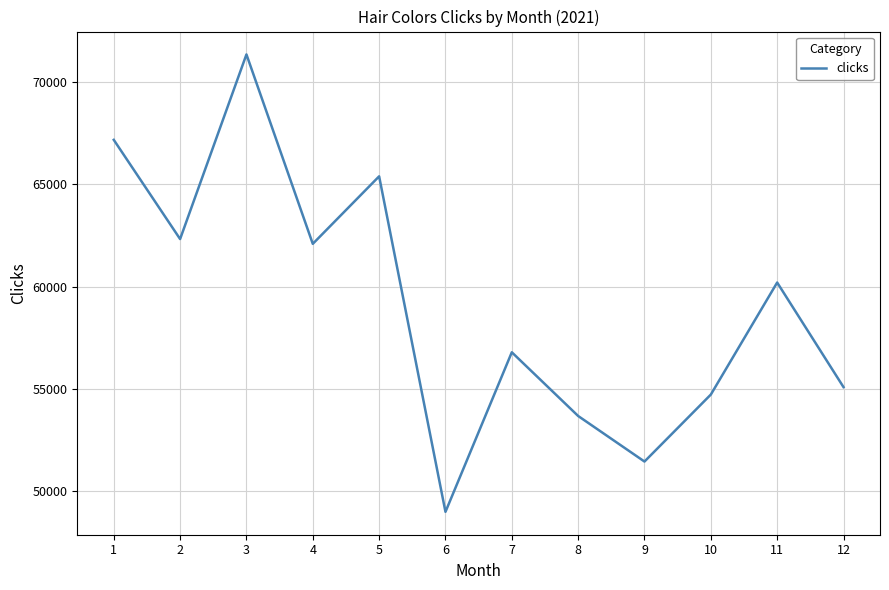

Which label corresponds to the largest value in the chart?

3